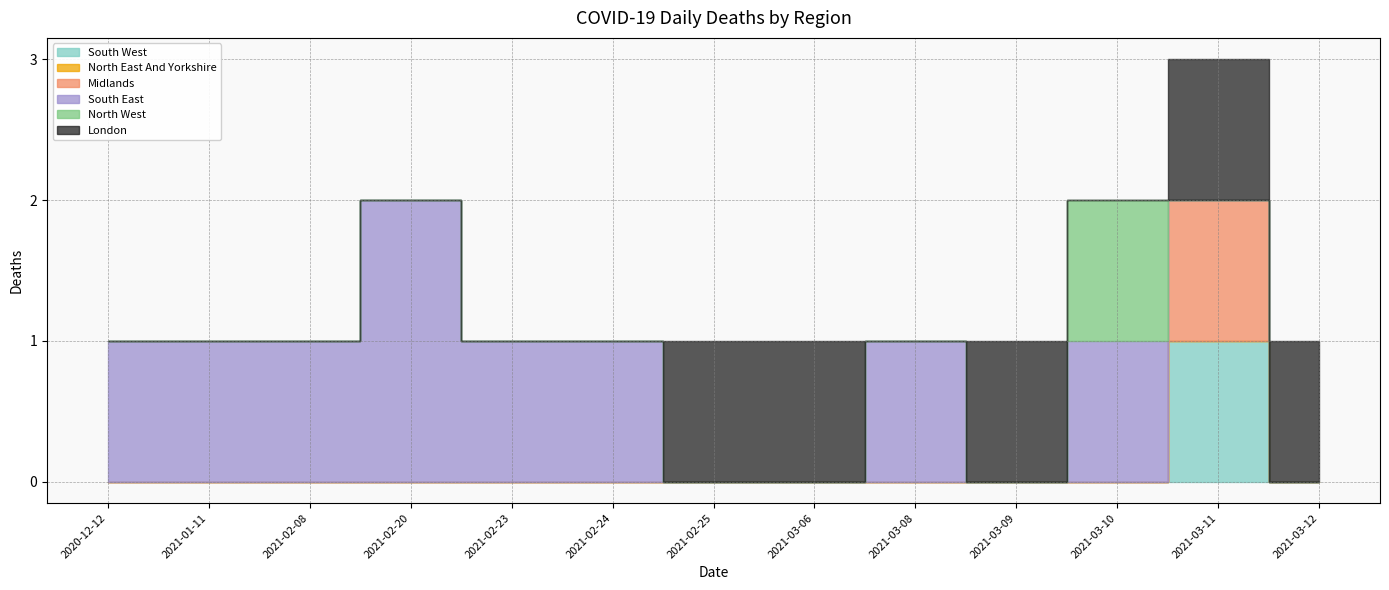

What is the difference between the maximum and second lowest values in the South West series?

1